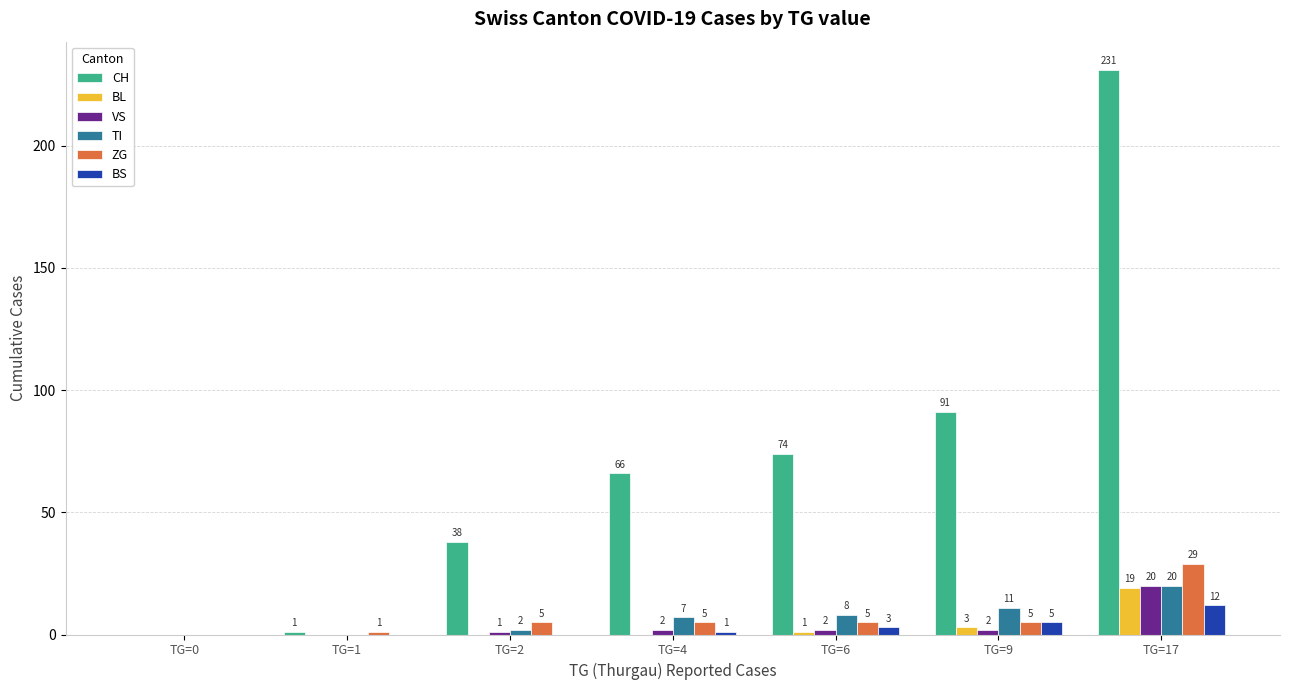

How many values in CH are above zero?

6